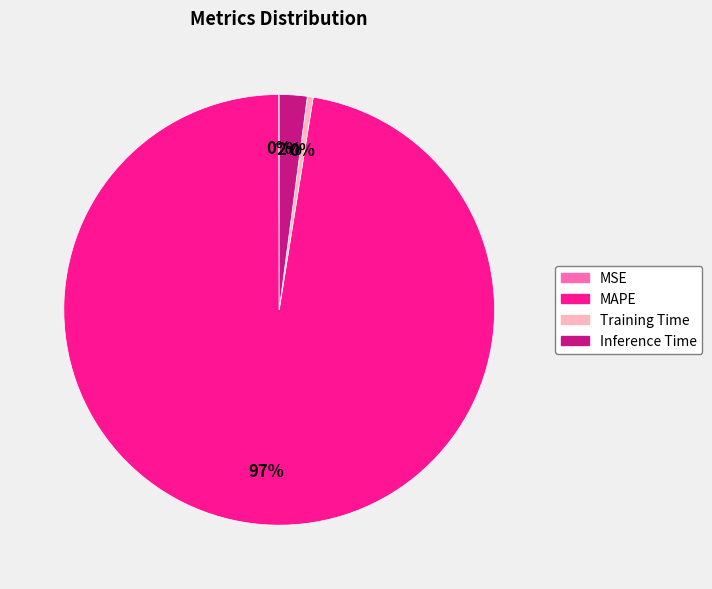

The MAPE slice represents 83% of the pie. True or false?

False